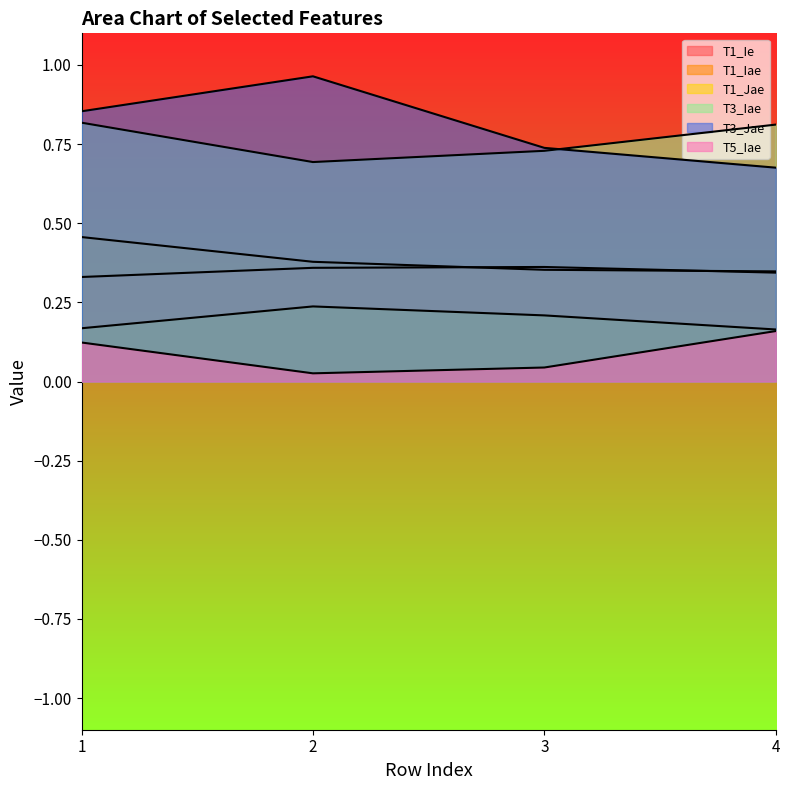

What value does the T5_Iae series have at 1?

0.1